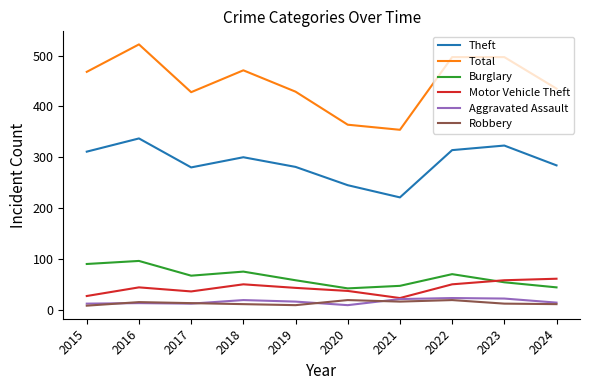

Which series has the largest total across all categories?

Total